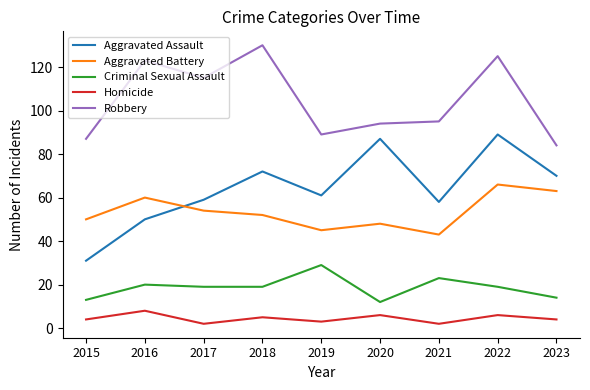

Where is the first local maximum for Robbery?

2016